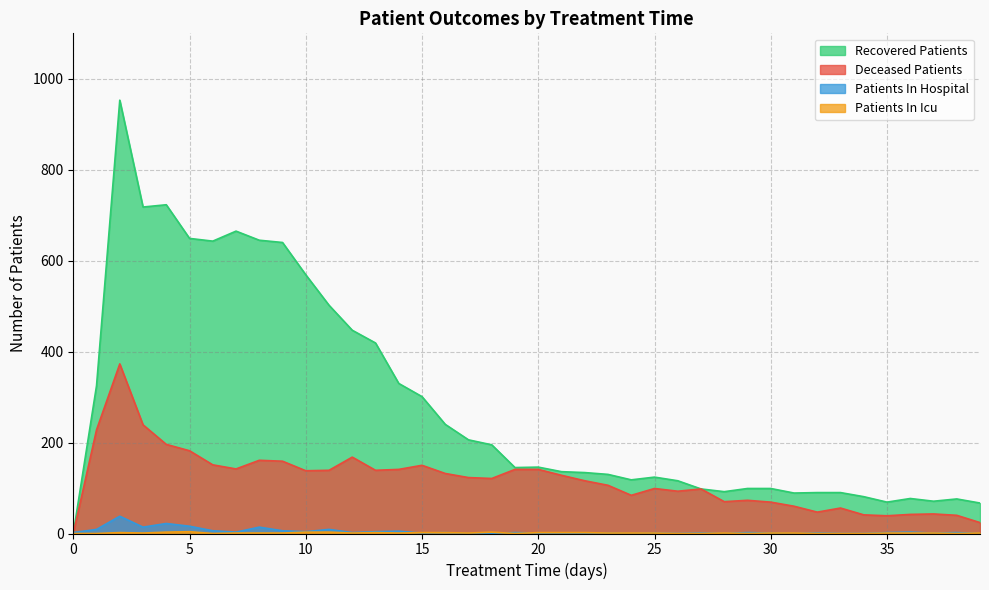

What is the difference between the highest and lowest values at 19?

145